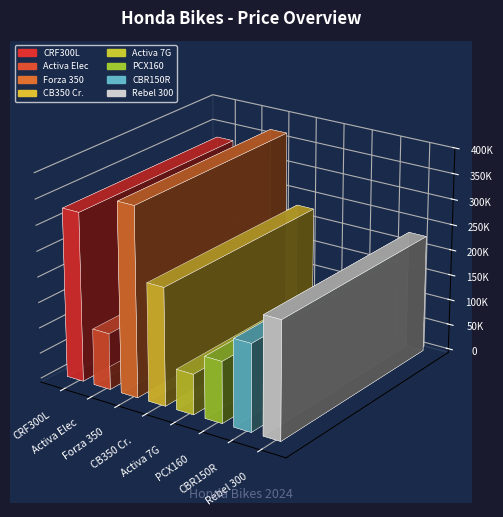

Which has a higher value, Honda Activa 7G or Honda Rebel 300?

Honda Rebel 300